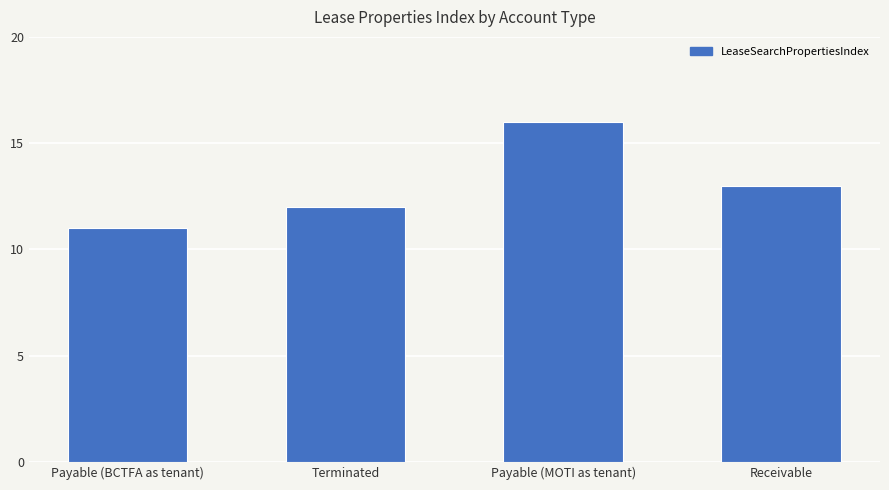

True or false: the data shows 12 at Terminated.

True